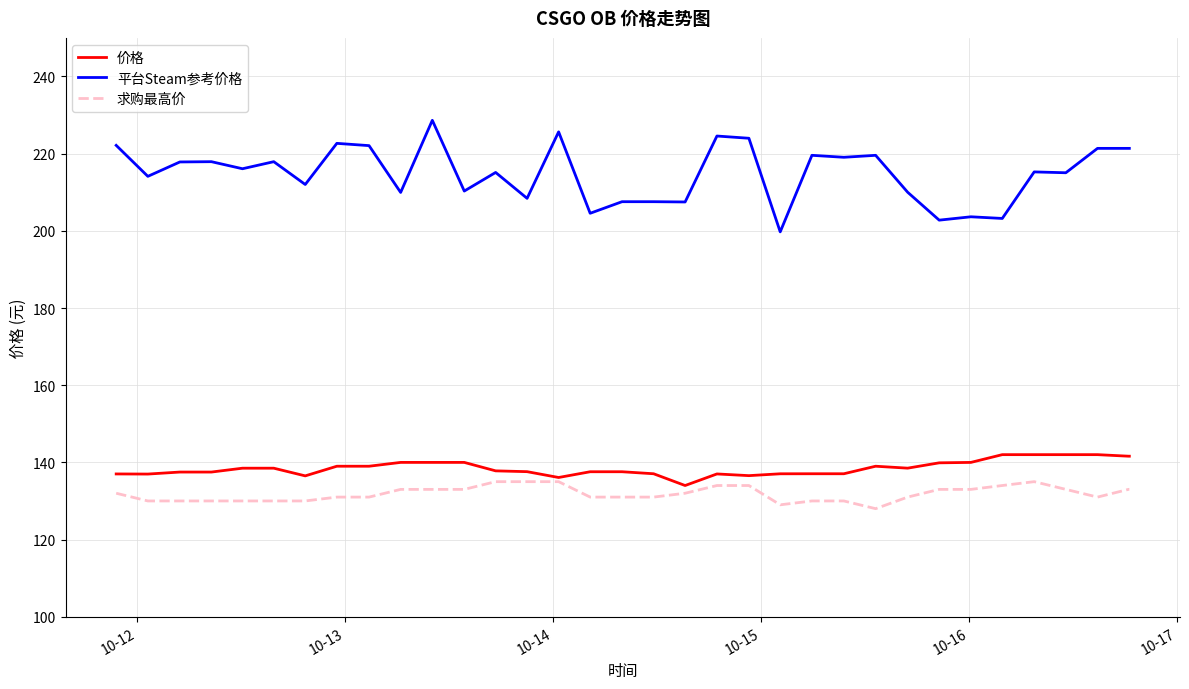

Which series has the largest total across all categories?

平台Steam参考价格